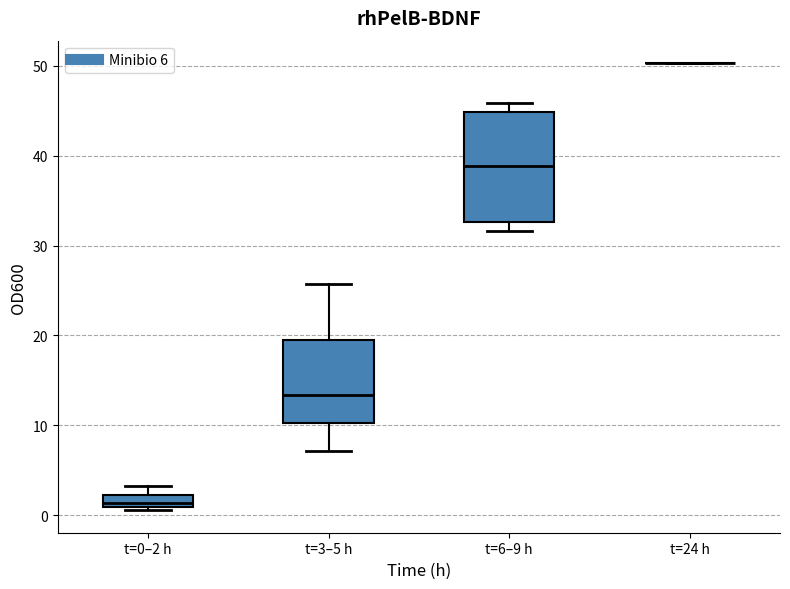

Comparing the boxes themselves (not the whiskers), which one is the tallest?

t=6–9 h